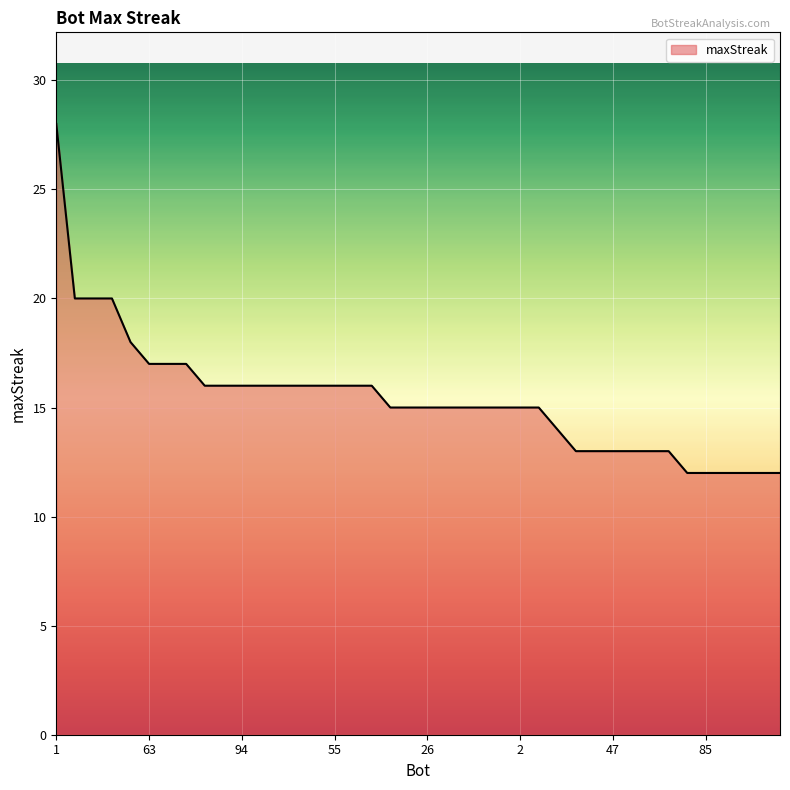

What is the maximum value shown in the chart?

28